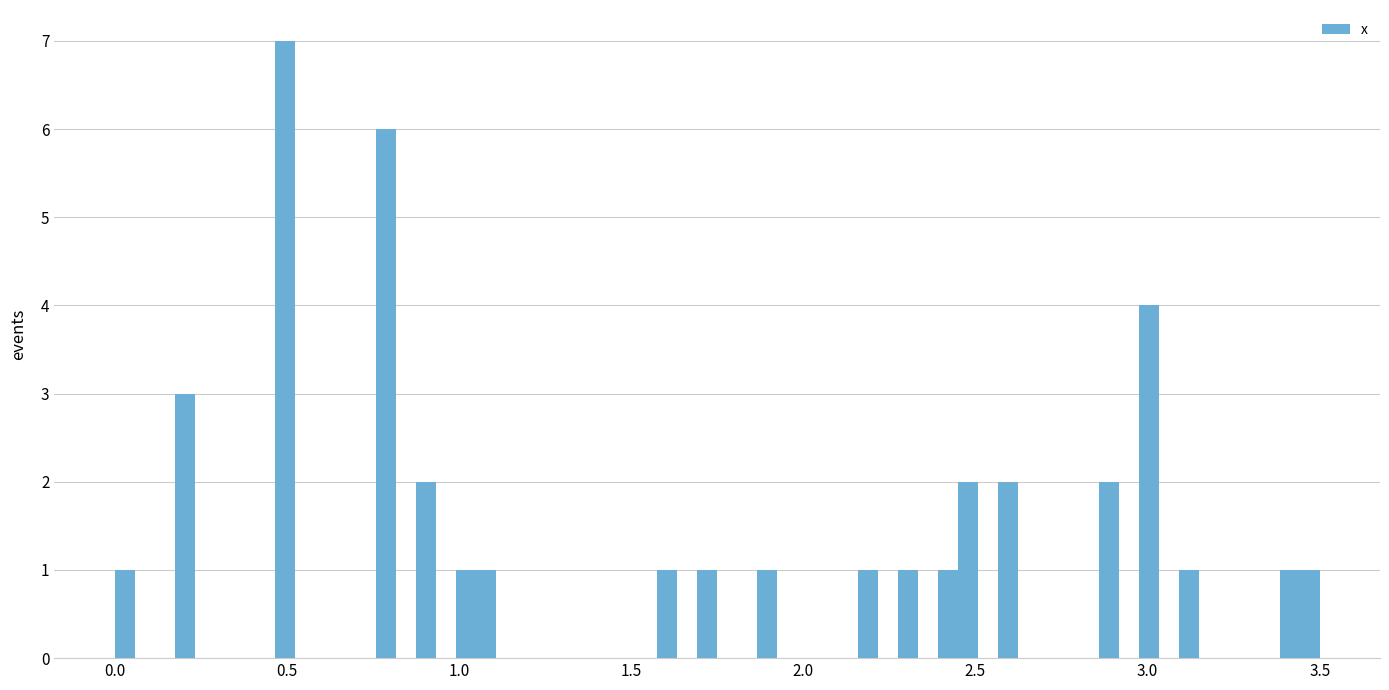

Around what value on the x-axis is the tallest bar? Give the approximate position of its centre, as read against the axis.

0.50